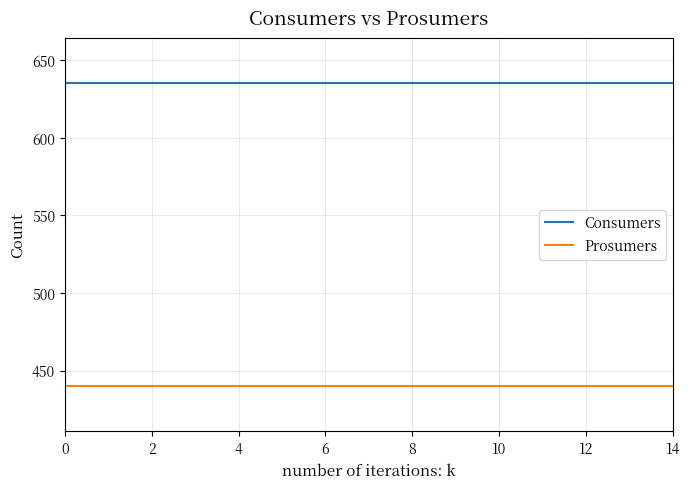

Which series has the largest total across all categories?

Consumers